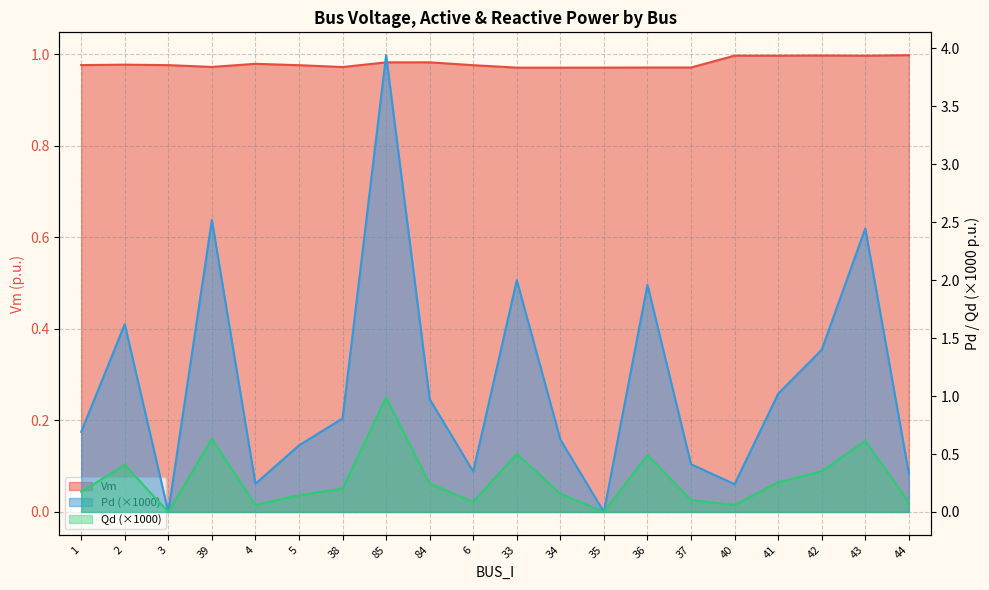

Between 43 and 38, which is larger?

43